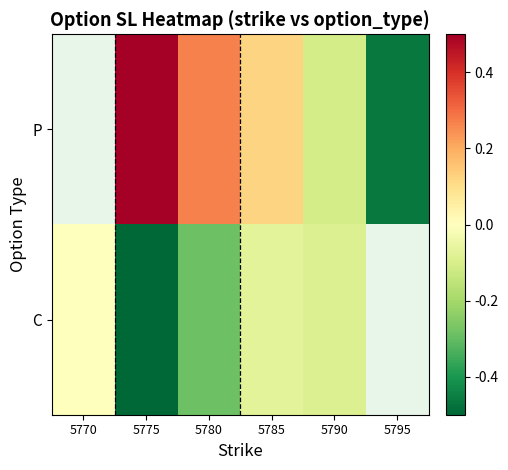

Rank the series by their average value, from lowest to highest.

P, C